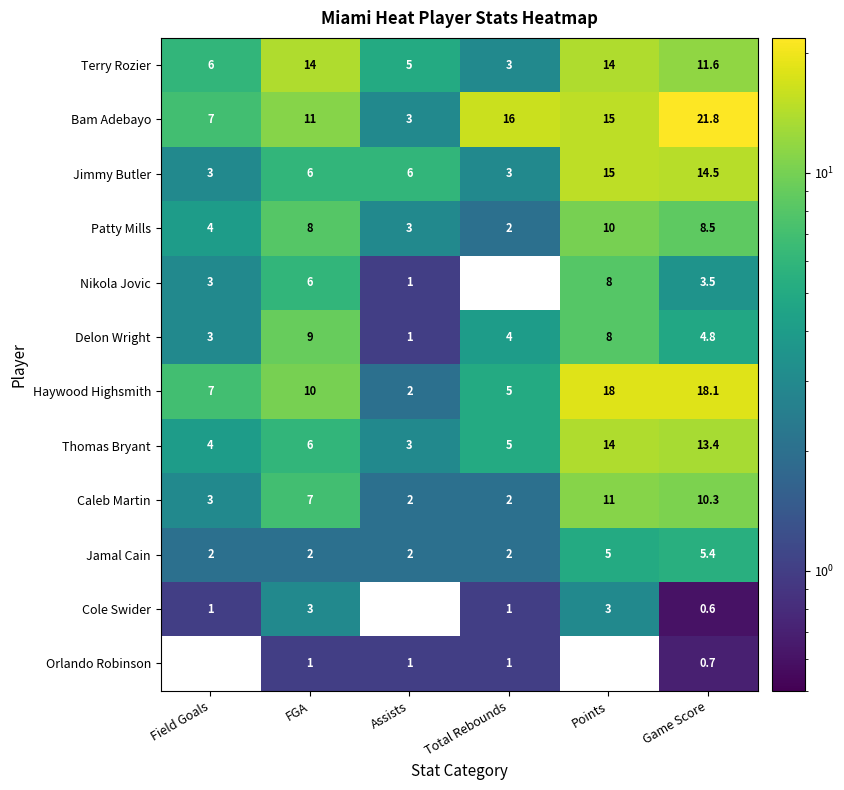

What is the difference between the Terry Rozier values at Points and Field Goals?

8.0